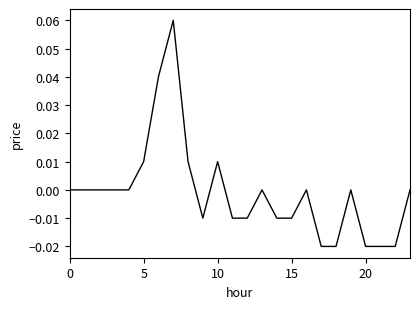

Does the chart have visible grid lines?

No